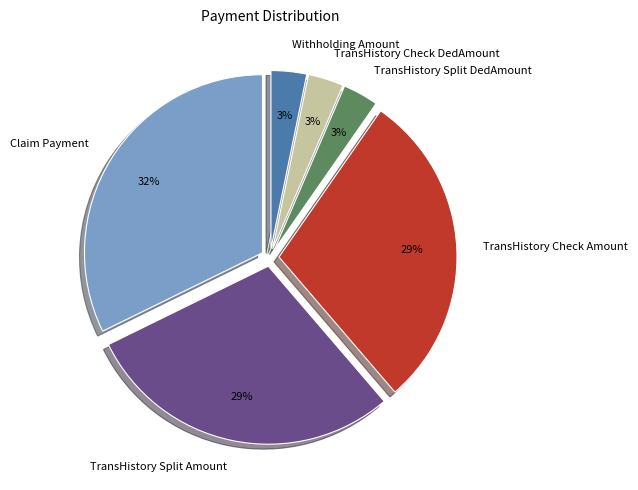

Between TransHistory Check DedAmount and TransHistory Split Amount, which is larger?

TransHistory Split Amount